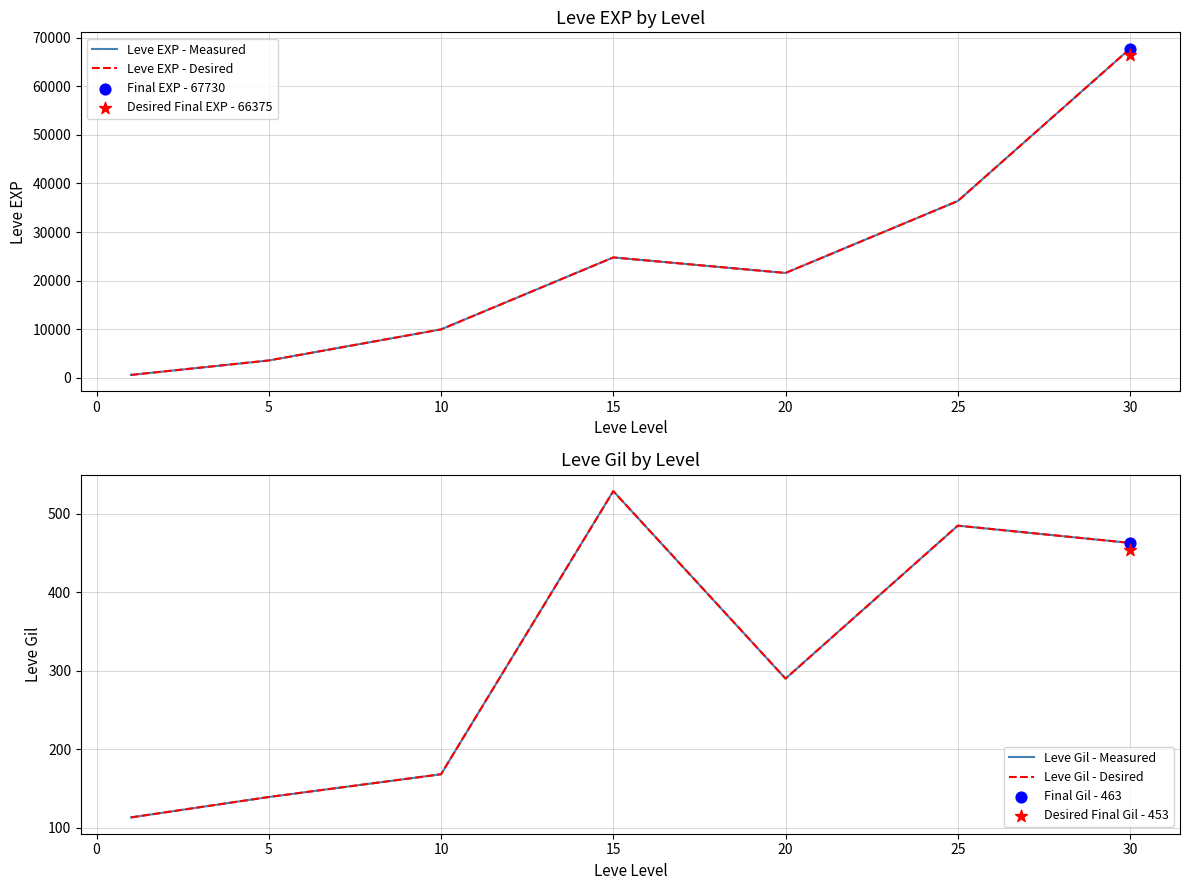

Which series contains the highest Y value?

Leve EXP - Measured